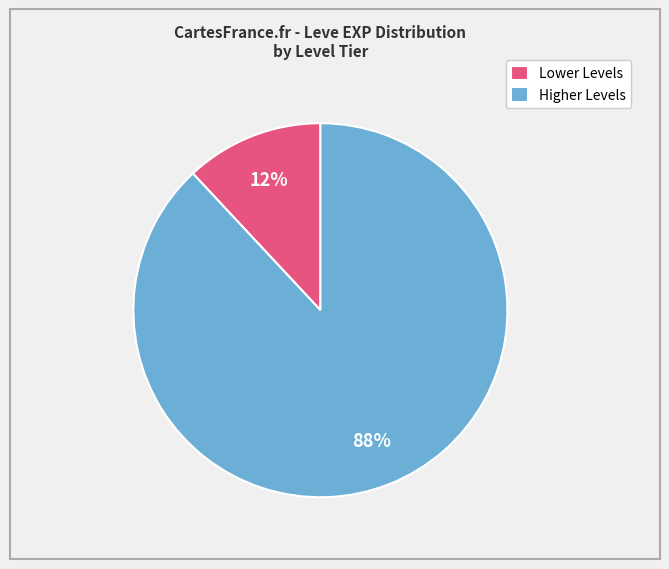

Which slice is the smallest?

Lower Levels